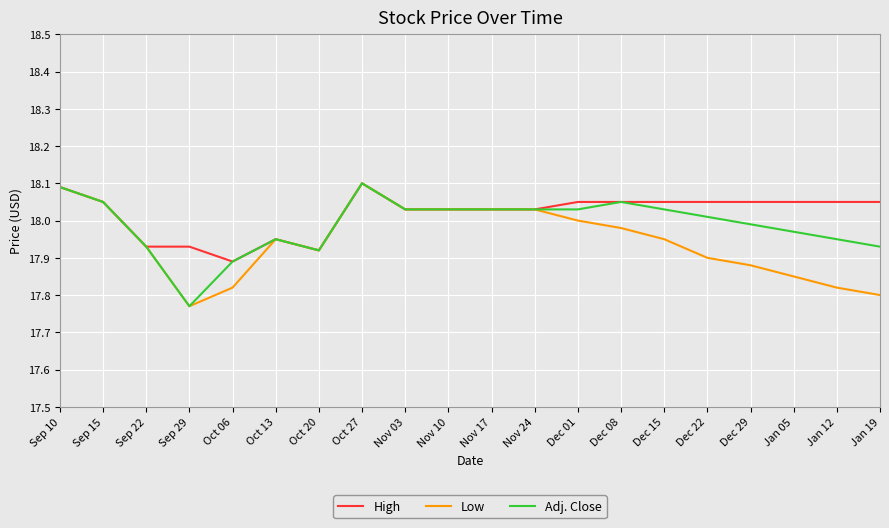

At which label is Adj. Close closest to 17?

Sep 29